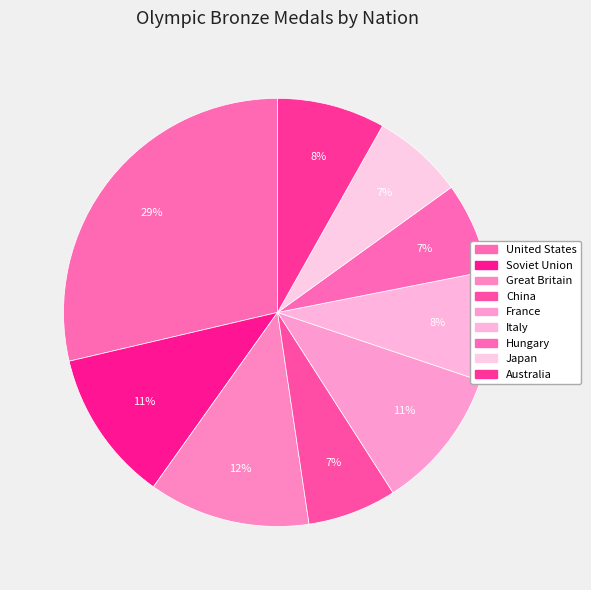

What is the ratio of the value at Australia to the value at United States?

0.3